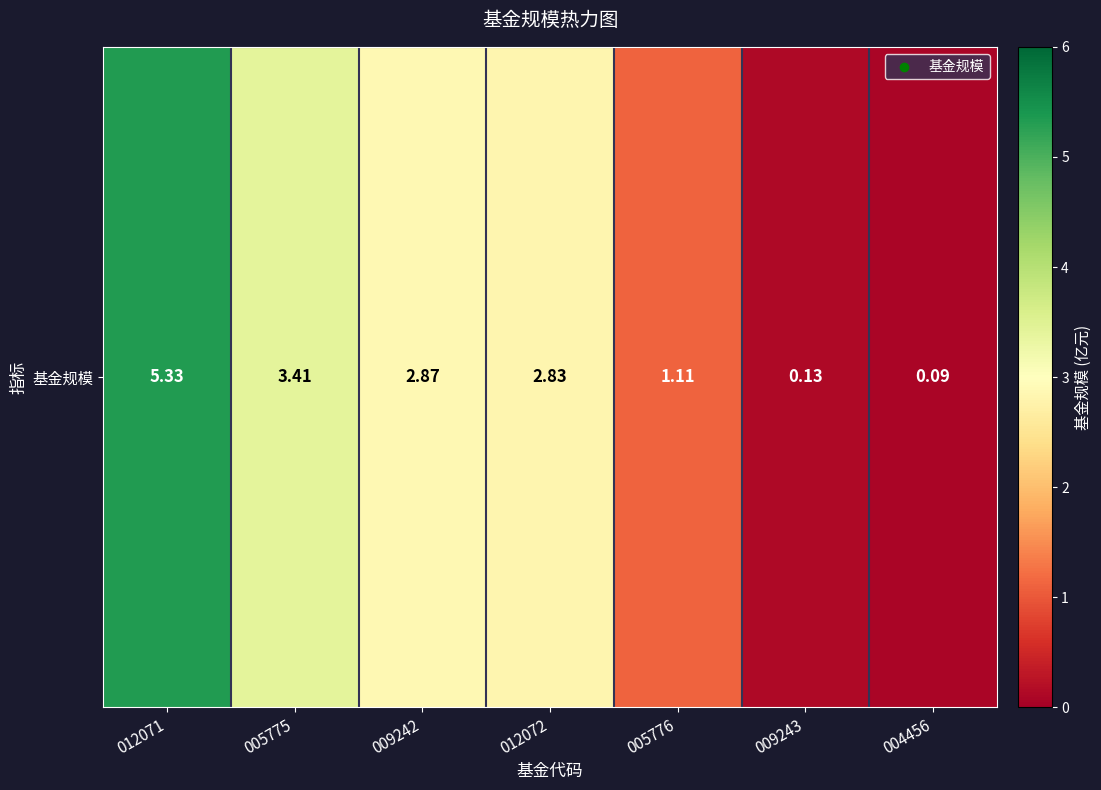

Count the number of categories in the chart.

7